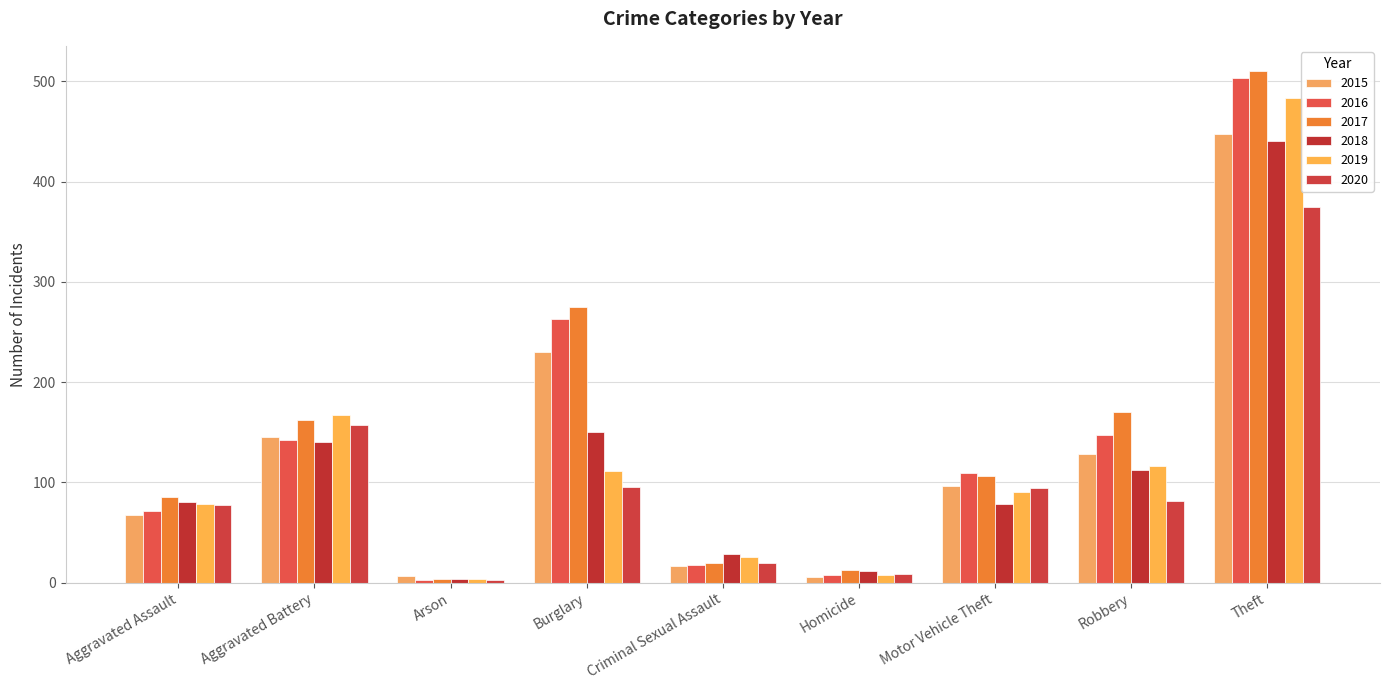

What is the maximum value shown in the chart?

510